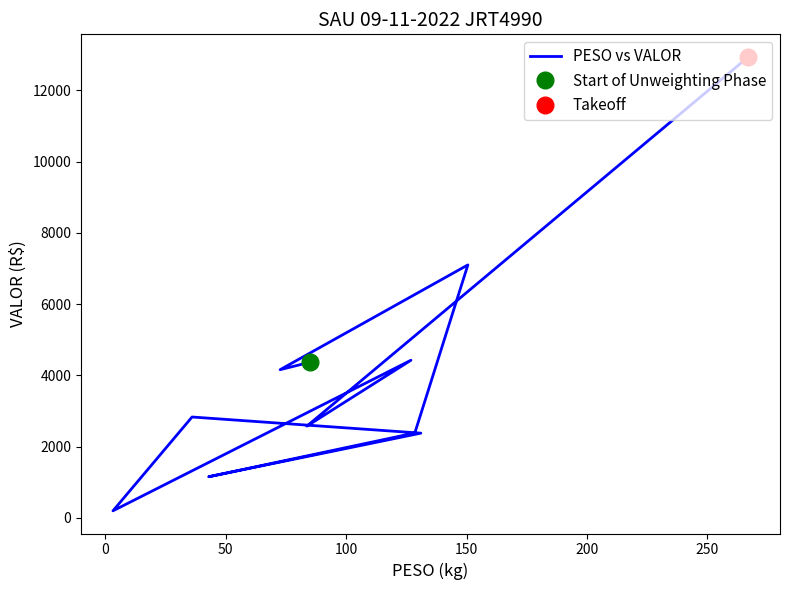

What is the sum of all values?

48889.7